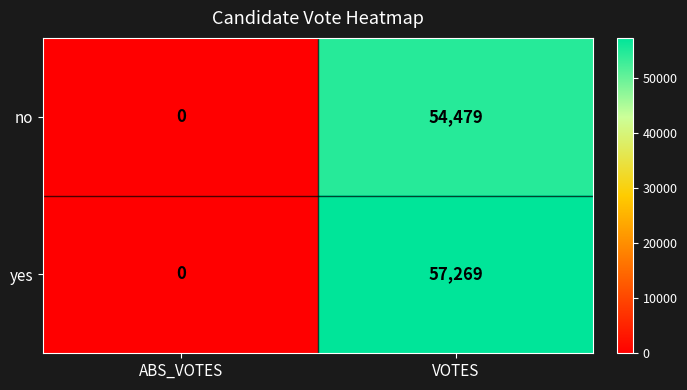

The yes series shows 32025 at VOTES. True or false?

False